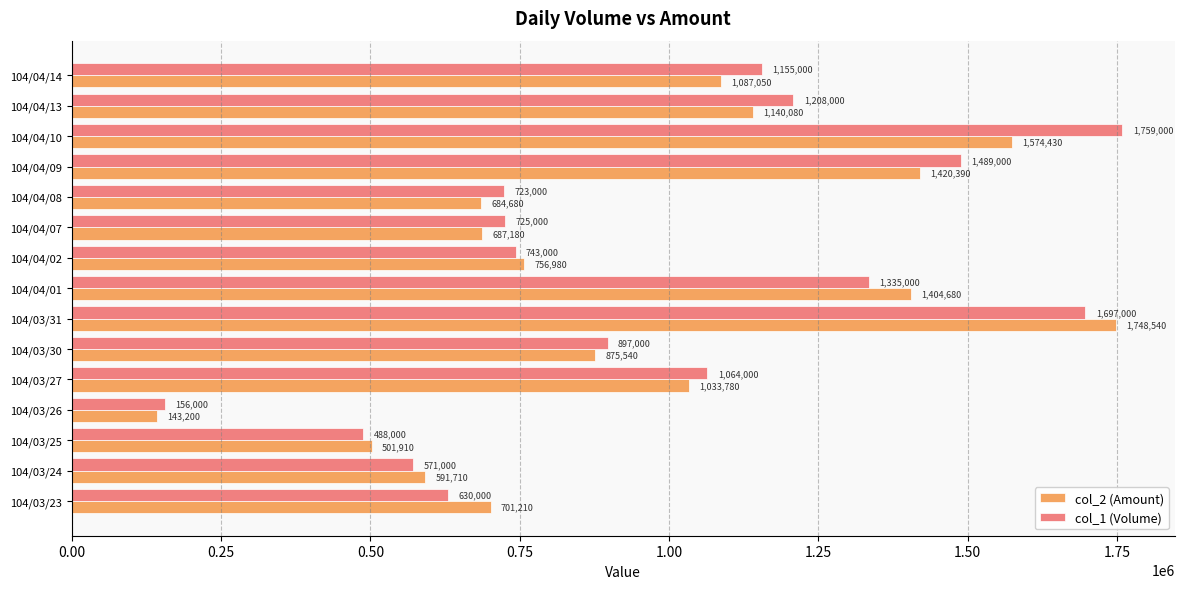

List the series in order of their peak value, lowest first.

col_2 (Amount), col_1 (Volume)